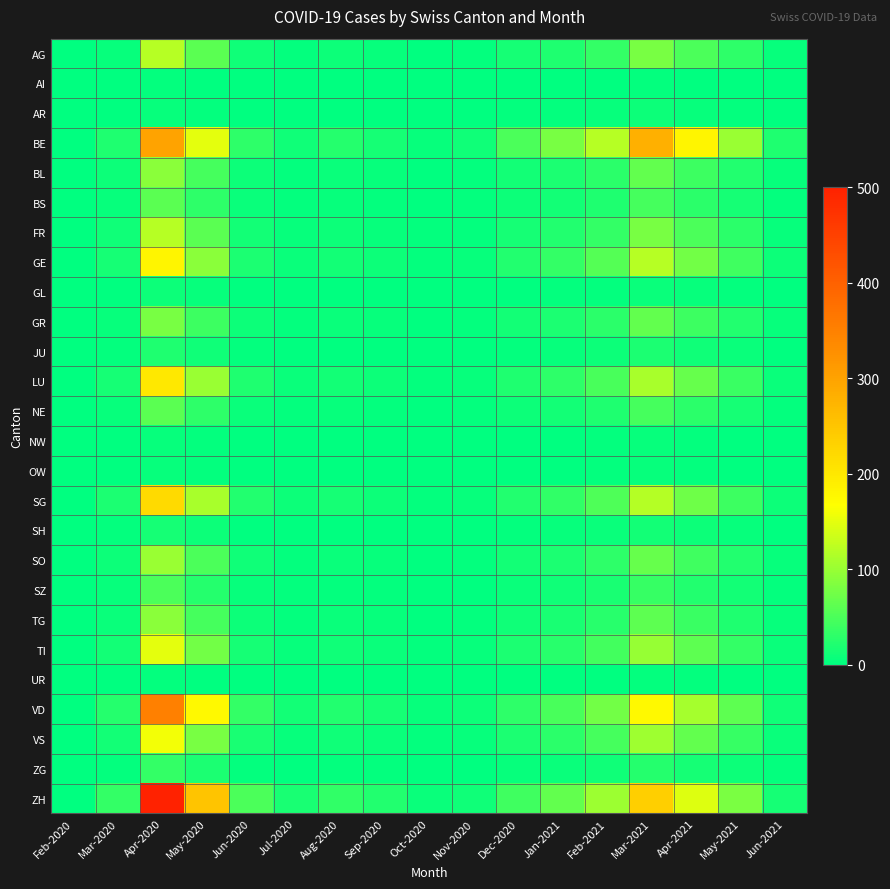

Which series has the largest range (max minus min)?

ZH